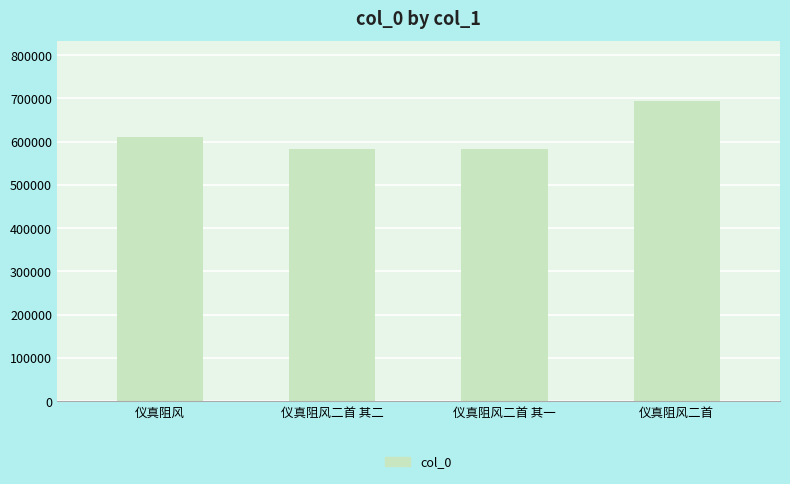

What is the greatest value displayed?

693353